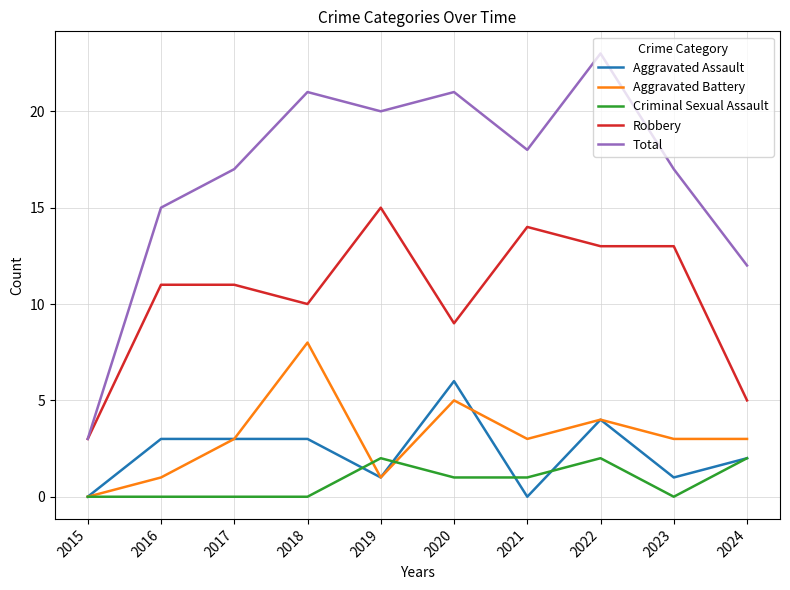

Is it true that Total equals 6 at 2017?

False